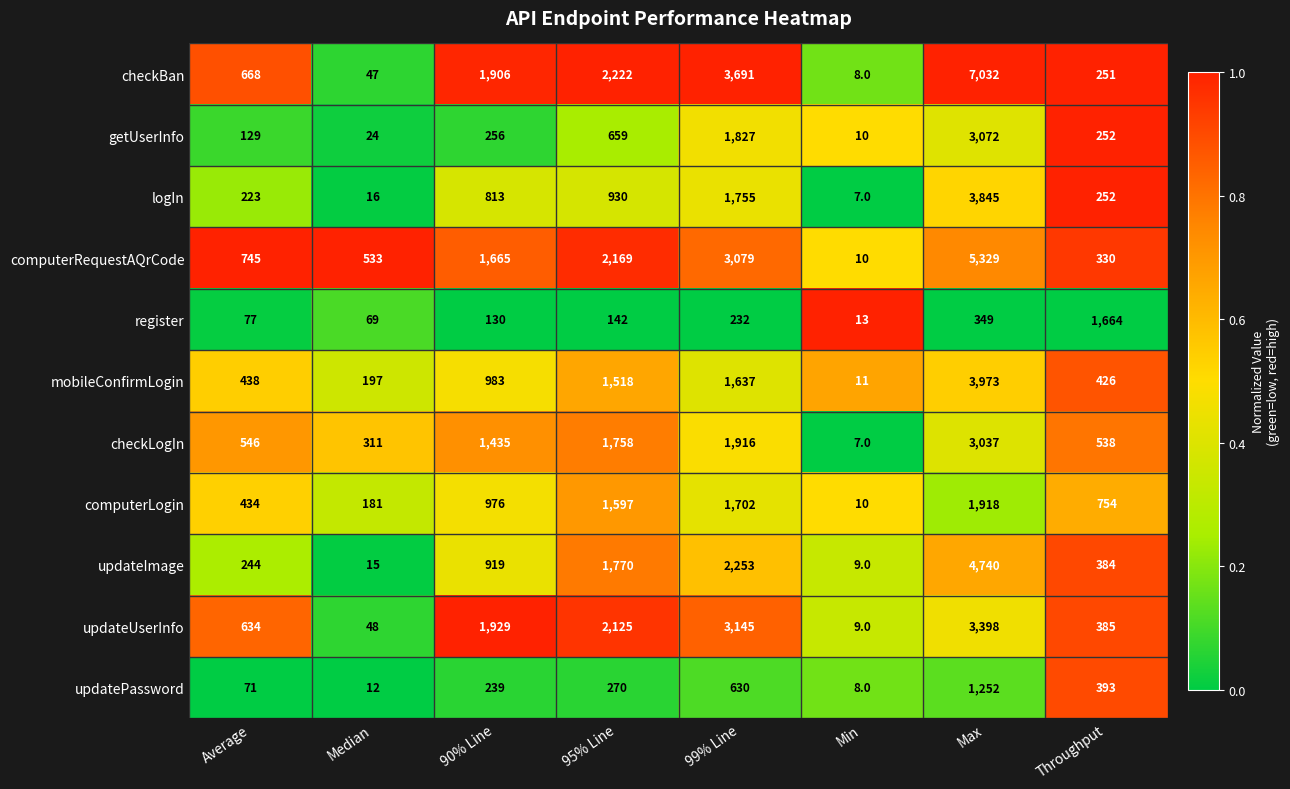

Is it true that register equals 142 at 95% Line?

True